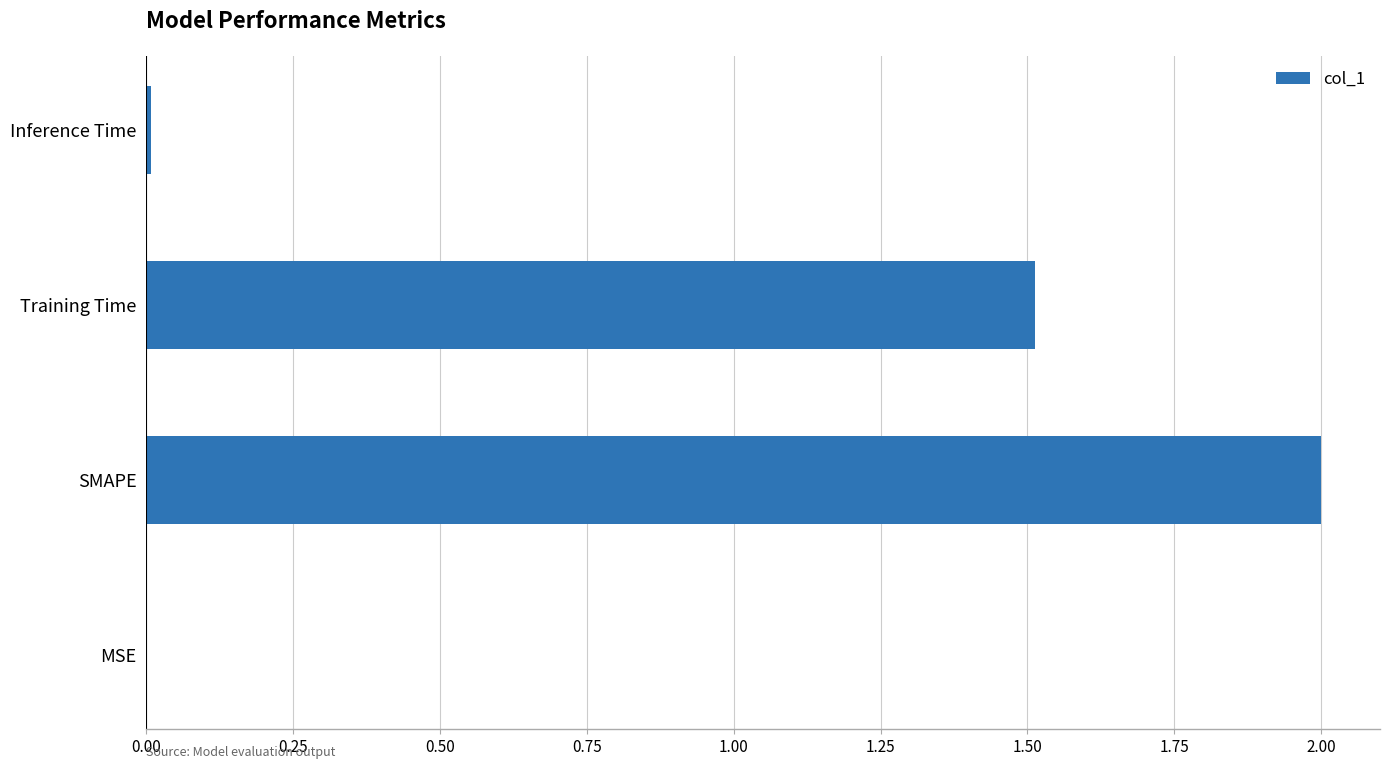

The chart shows a value of 0.0 at Inference Time. True or false?

True